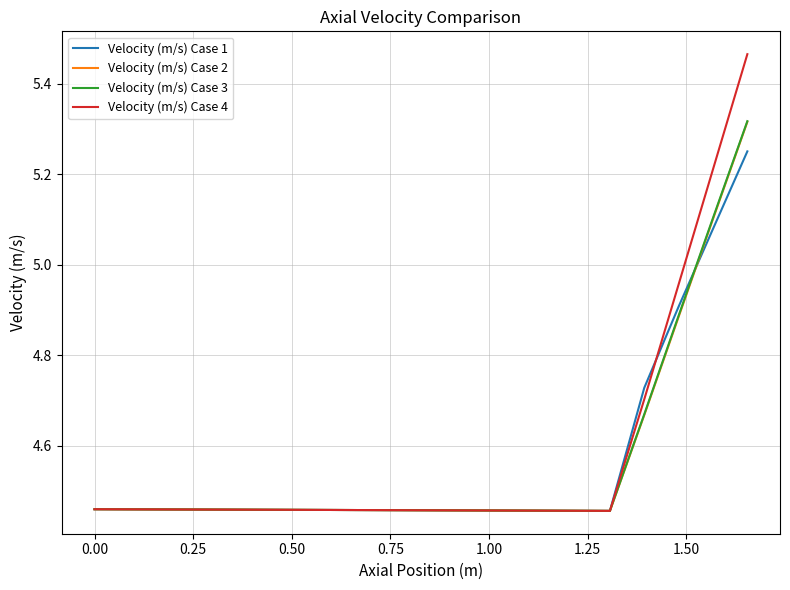

What are all the series names shown in the legend?

Velocity (m/s) Case 1, Velocity (m/s) Case 2, Velocity (m/s) Case 3, Velocity (m/s) Case 4